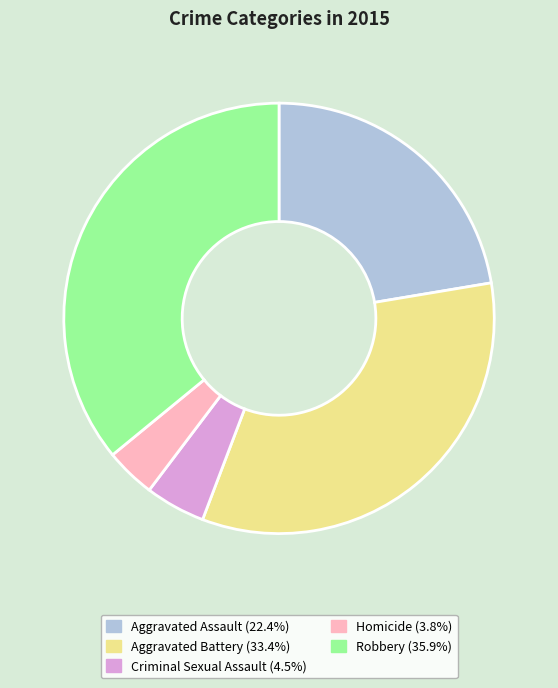

Approximately how many times larger is the value at Homicide compared to Criminal Sexual Assault?

0.8